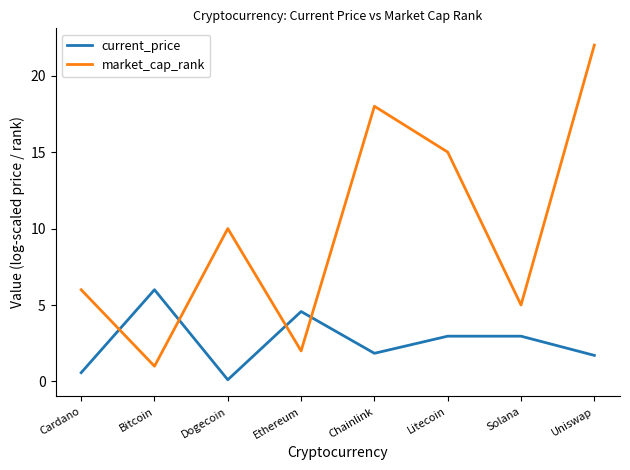

What is the sum of all market_cap_rank values?

79.0